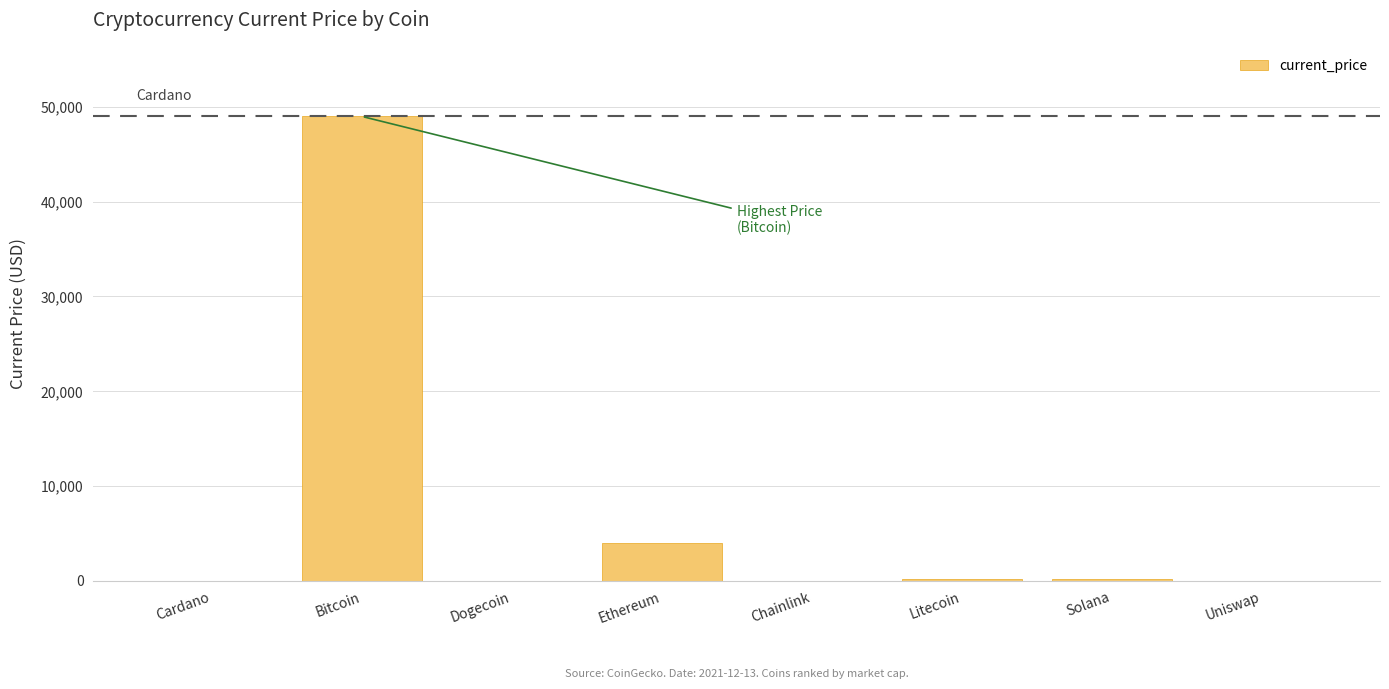

Reading left to right, transcribe all the data shown in this chart.

Cardano=1.3	Bitcoin=48999.0	Dogecoin=0.2	Ethereum=4002.5	Chainlink=19.6	Litecoin=154.5	Solana=167.6	Uniswap=15.4